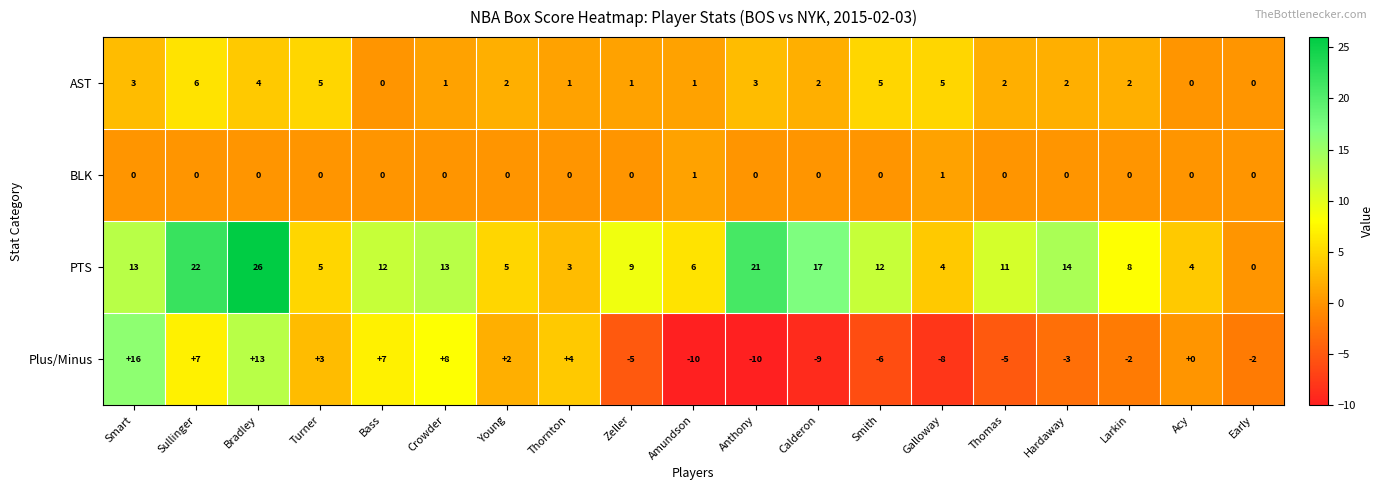

How many BLK values are between 0 and 1?

19